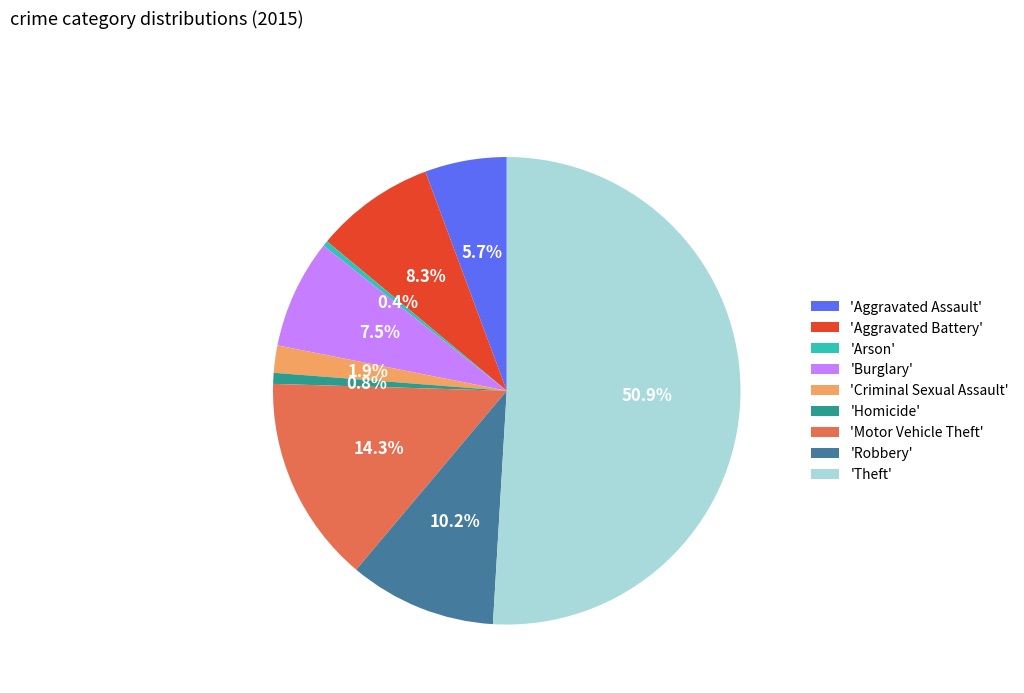

Does 'Criminal Sexual Assault' represent more than half of the total?

No